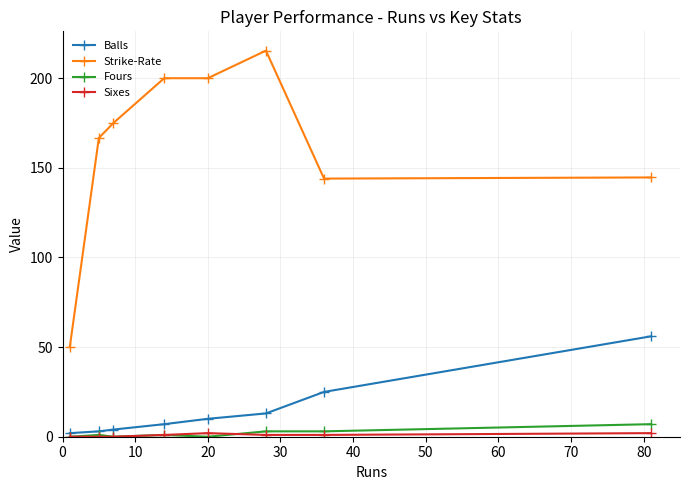

True or false: Fours and Strike-Rate intersect in this chart.

False